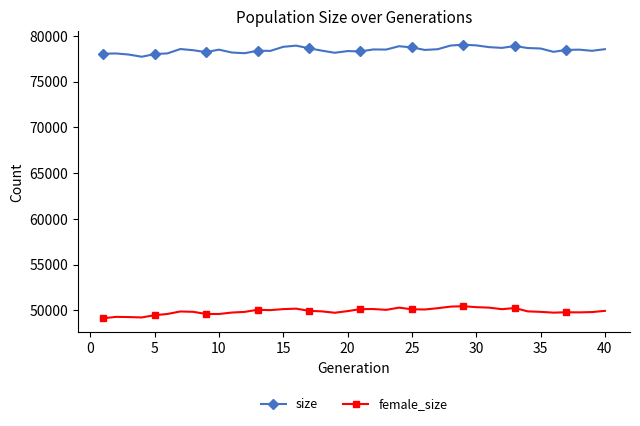

Which series has the largest total across all categories?

size